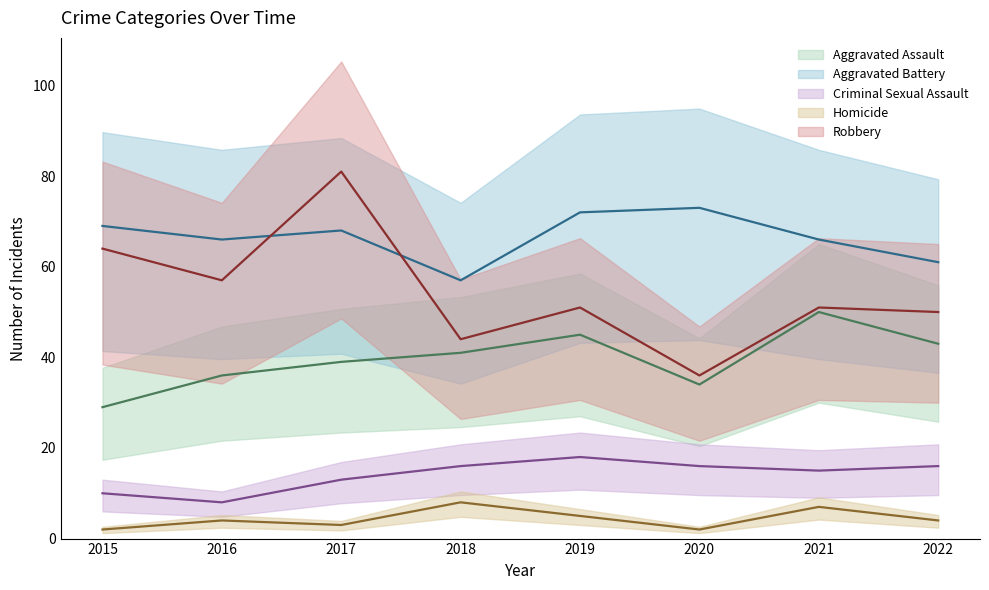

List the labels in order of Homicide value, largest first.

2018, 2021, 2019, 2016, 2022, 2017, 2015, 2020